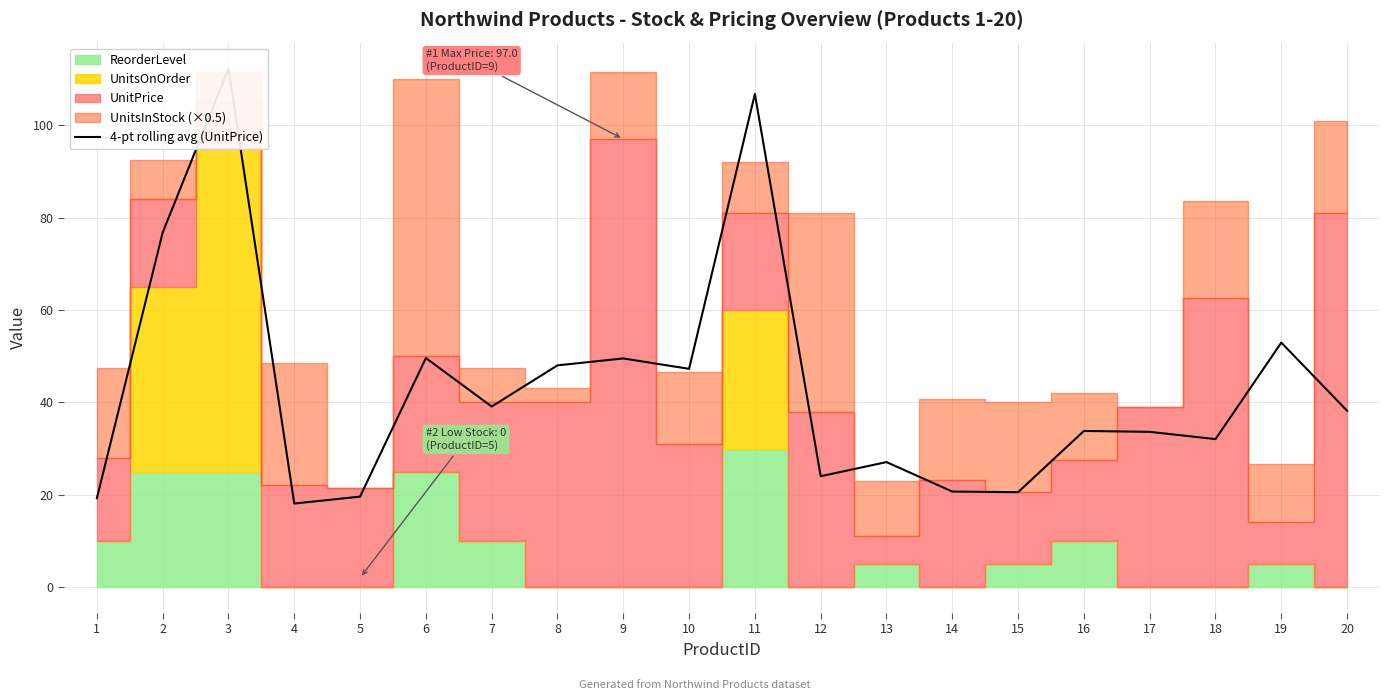

What is the ratio of the value at 3 to the value at 12?

4.7